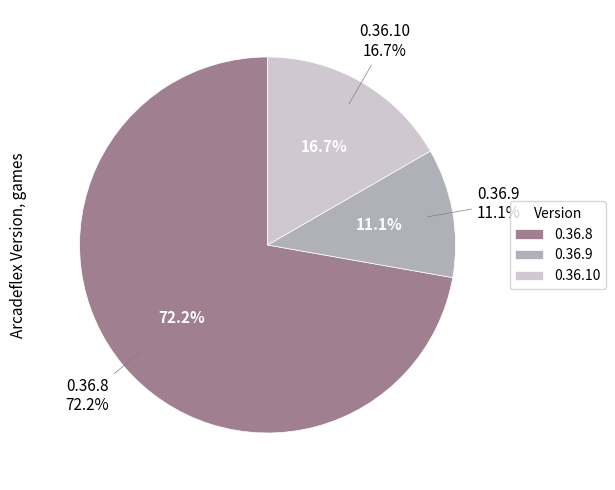

What percentage is the 0.36.8 slice, to the nearest percent?

72%